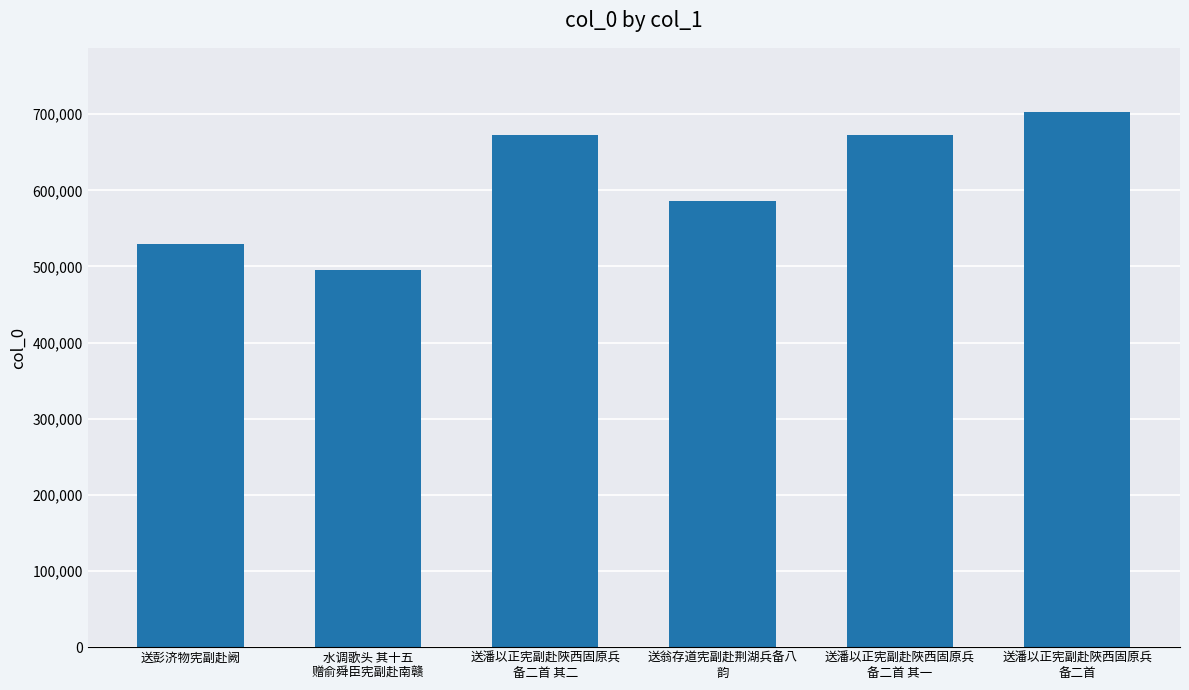

How many values are below 672907?

3